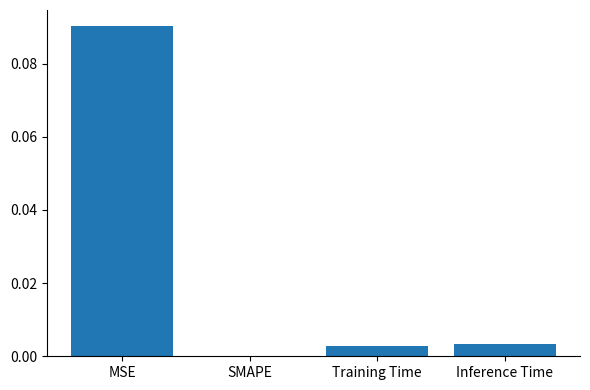

Which has a higher value, SMAPE or MSE?

MSE